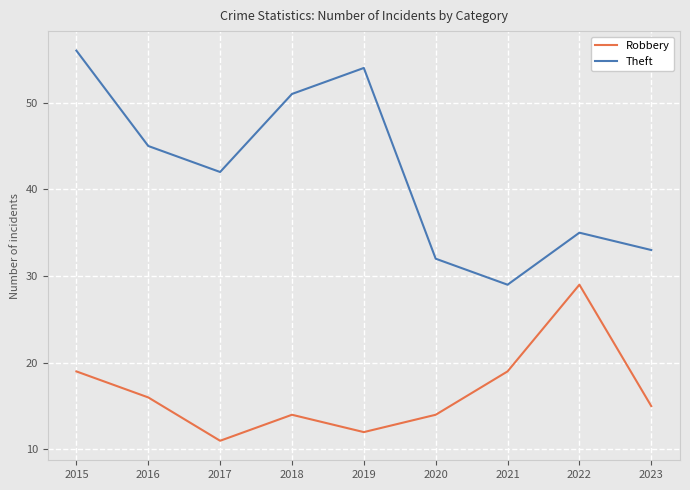

Is it true that Theft equals 52 at 2020?

False